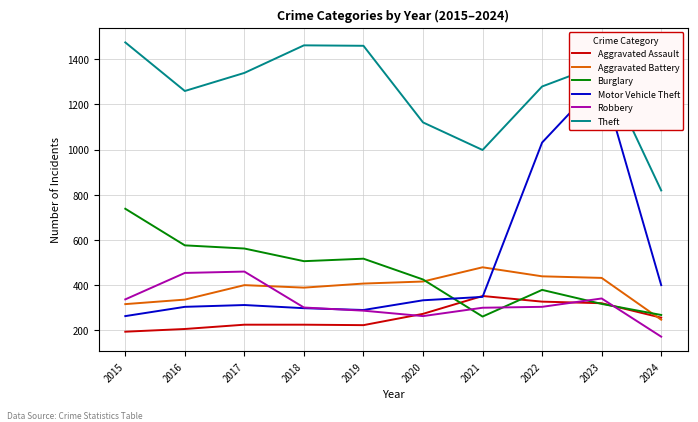

Reading right to left, list all the values displayed in this chart.

Aggravated Assault: 2024=256	2023=320	2022=327	2021=352	2020=273	2019=223	2018=225	2017=225	2016=206	2015=194
Aggravated Battery: 2024=247	2023=432	2022=439	2021=479	2020=416	2019=407	2018=389	2017=400	2016=336	2015=316
Burglary: 2024=268	2023=317	2022=379	2021=261	2020=425	2019=517	2018=506	2017=562	2016=576	2015=738
Motor Vehicle Theft: 2024=400	2023=1311	2022=1031	2021=348	2020=333	2019=290	2018=298	2017=312	2016=304	2015=263
Robbery: 2024=172	2023=341	2022=304	2021=300	2020=263	2019=287	2018=301	2017=460	2016=454	2015=337
Theft: 2024=819	2023=1378	2022=1279	2021=998	2020=1120	2019=1459	2018=1461	2017=1339	2016=1259	2015=1474